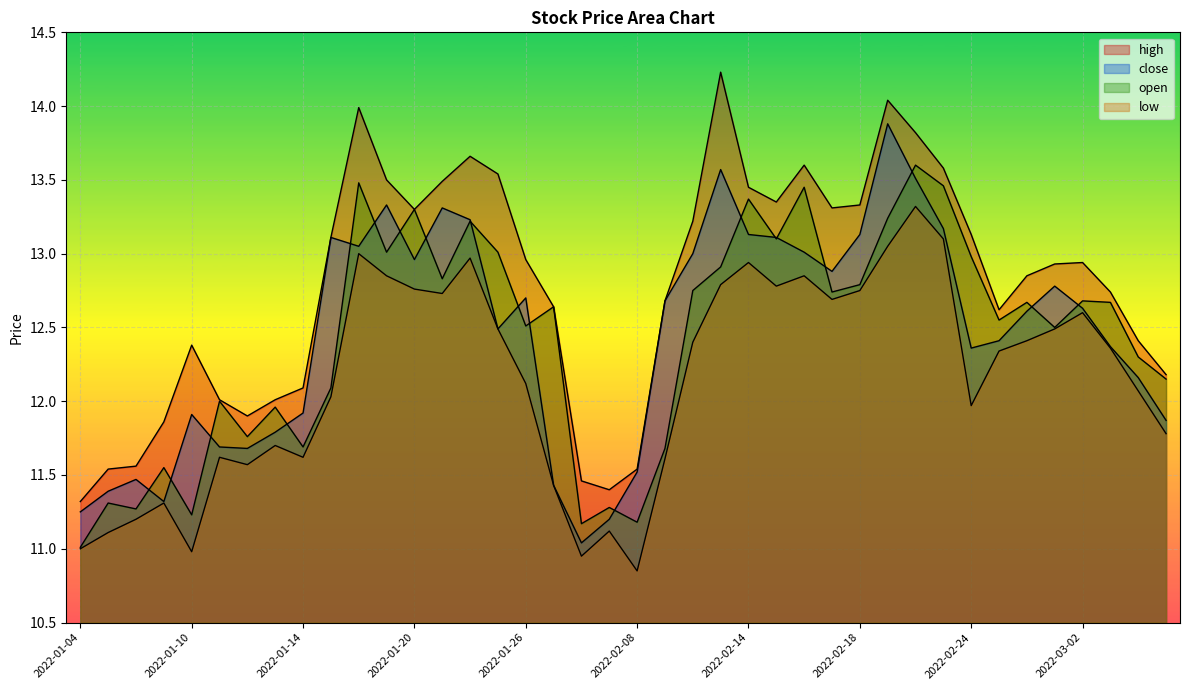

Reading left to right, list all the values displayed in this chart.

high: 11.3	11.5	11.6	11.9	12.4	12.0	11.9	12.0	12.1	13.1	14.0	13.5	13.3	13.5	13.7	13.5	13.0	12.6	11.5	11.4	11.5	12.7	13.2	14.2	13.4	13.3	13.6	13.3	13.3	14.0	13.8	13.6	13.1	12.6	12.8	12.9	12.9	12.7	12.4	12.2
close: 11.2	11.4	11.5	11.3	11.9	11.7	11.7	11.8	11.9	13.1	13.1	13.3	13.0	13.3	13.2	12.5	12.7	11.4	11.0	11.2	11.5	12.7	13.0	13.6	13.1	13.1	13.0	12.9	13.1	13.9	13.5	13.2	12.4	12.4	12.6	12.8	12.6	12.4	12.2	11.9
open: 11.0	11.3	11.3	11.6	11.2	12.0	11.8	12.0	11.7	12.1	13.5	13.0	13.3	12.8	13.2	13.0	12.5	12.6	11.2	11.3	11.2	11.7	12.8	12.9	13.4	13.1	13.4	12.7	12.8	13.2	13.6	13.5	13.0	12.6	12.7	12.5	12.7	12.7	12.3	12.2
low: 11.0	11.1	11.2	11.3	11.0	11.6	11.6	11.7	11.6	12.0	13.0	12.8	12.8	12.7	13.0	12.5	12.1	11.4	10.9	11.1	10.8	11.6	12.4	12.8	12.9	12.8	12.8	12.7	12.8	13.1	13.3	13.1	12.0	12.3	12.4	12.5	12.6	12.4	12.1	11.8